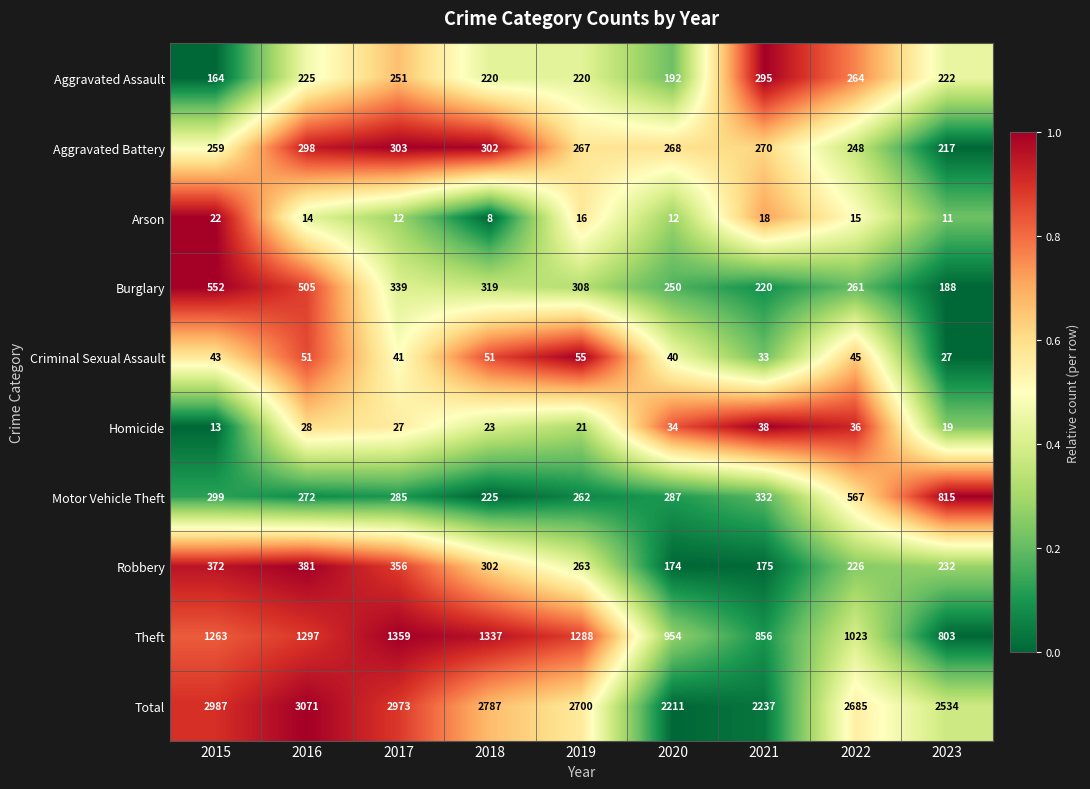

What is the minimum value shown in the chart?

8